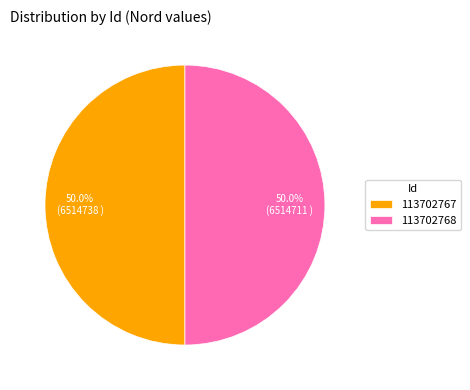

The 113702767 slice represents 38% of the pie. True or false?

False